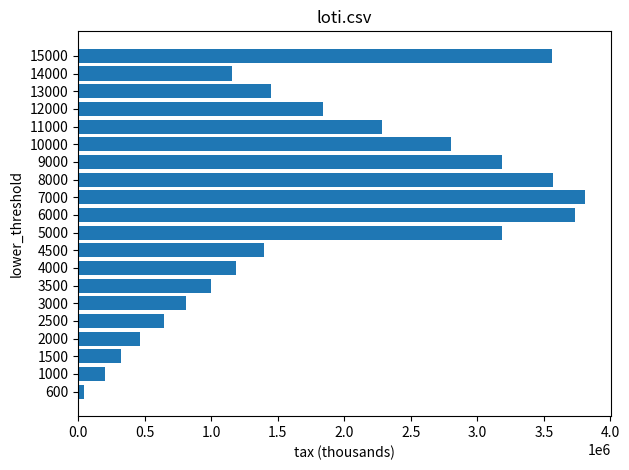

Is it true that the value at 10000 is 4274466?

False